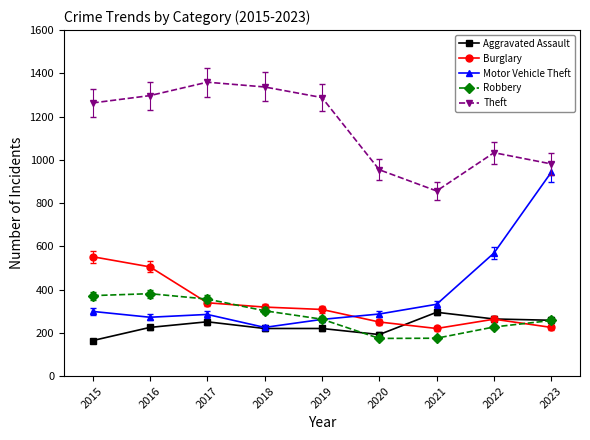

True or false: Theft and Aggravated Assault cross at least once.

False